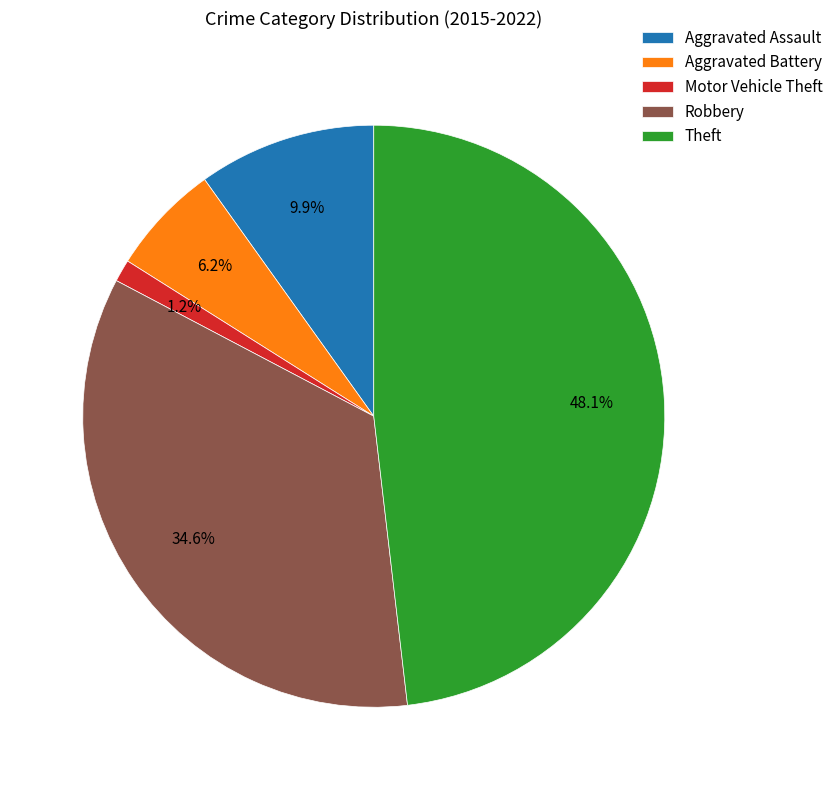

Which category has the biggest portion of the pie?

Theft